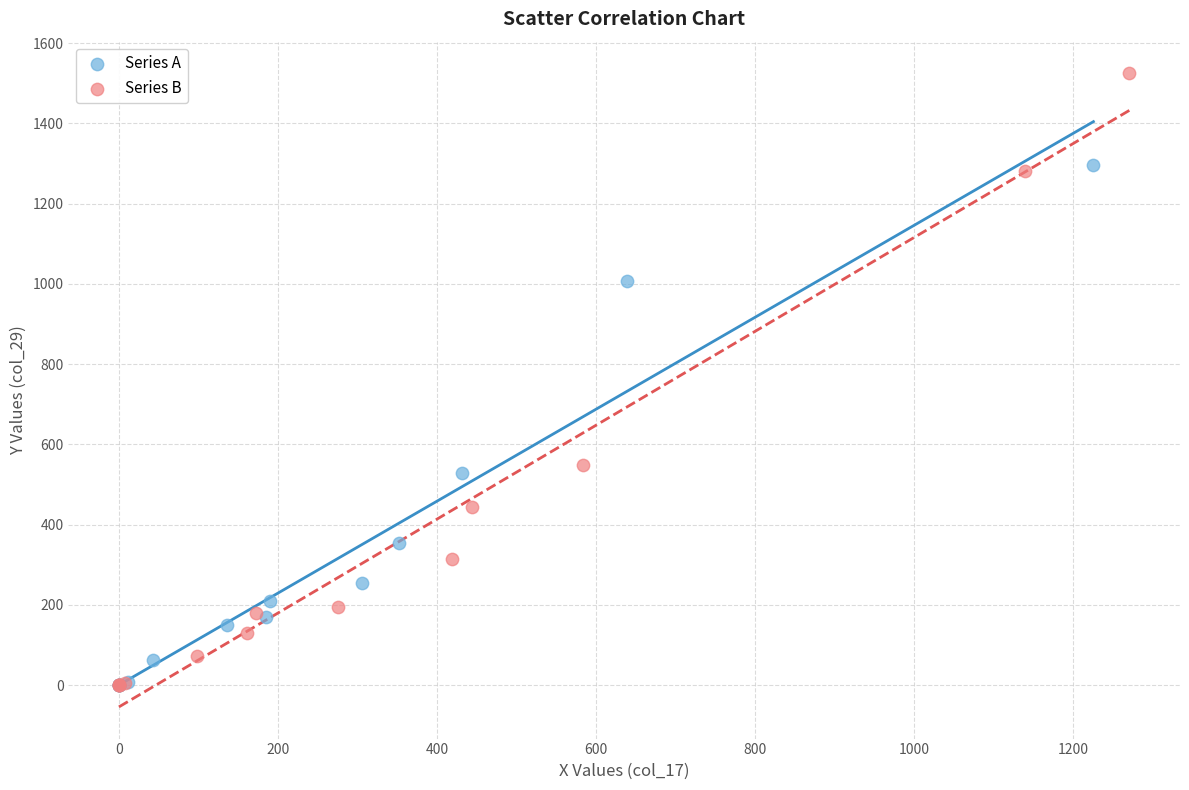

Which series has the largest Y range (max minus min)?

Series B